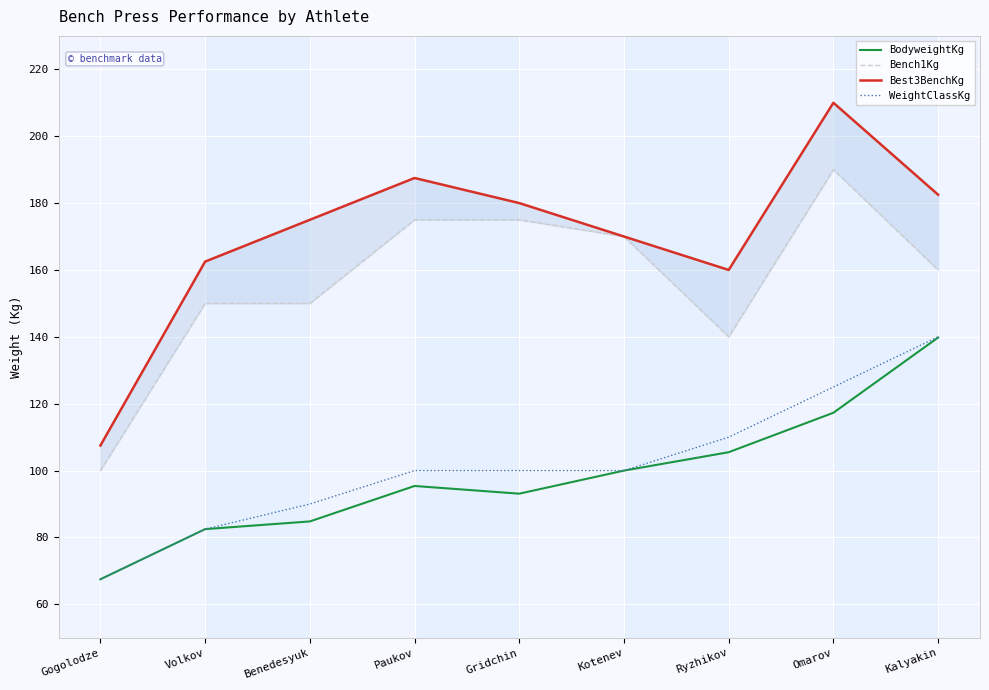

What is the maximum value for Best3BenchKg?

210.0